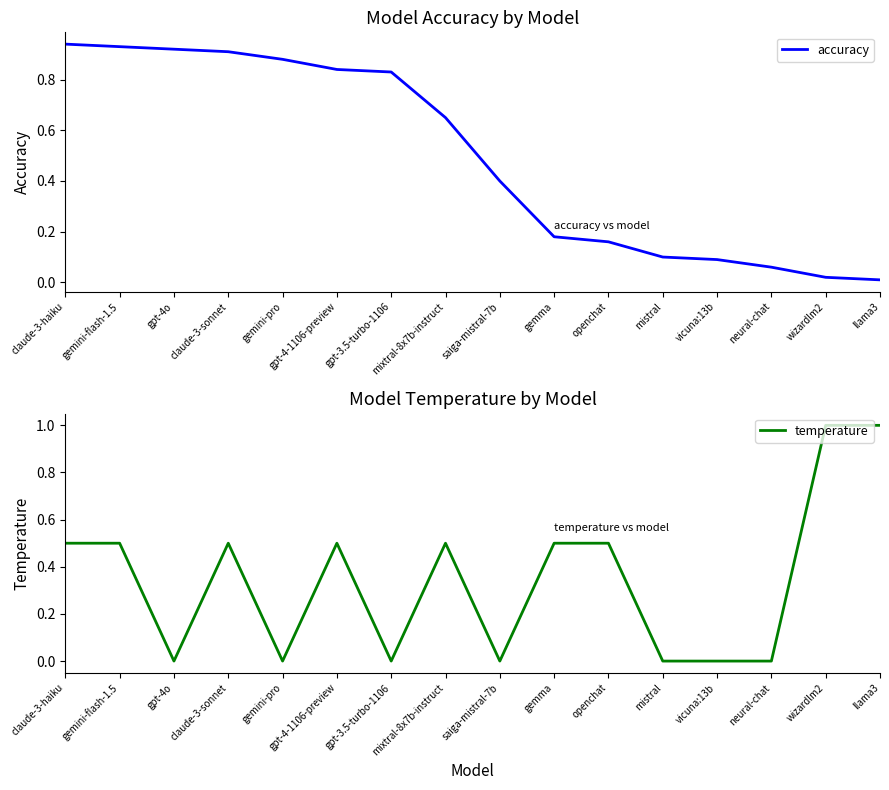

Rank the series by their average value, from highest to lowest.

accuracy, temperature